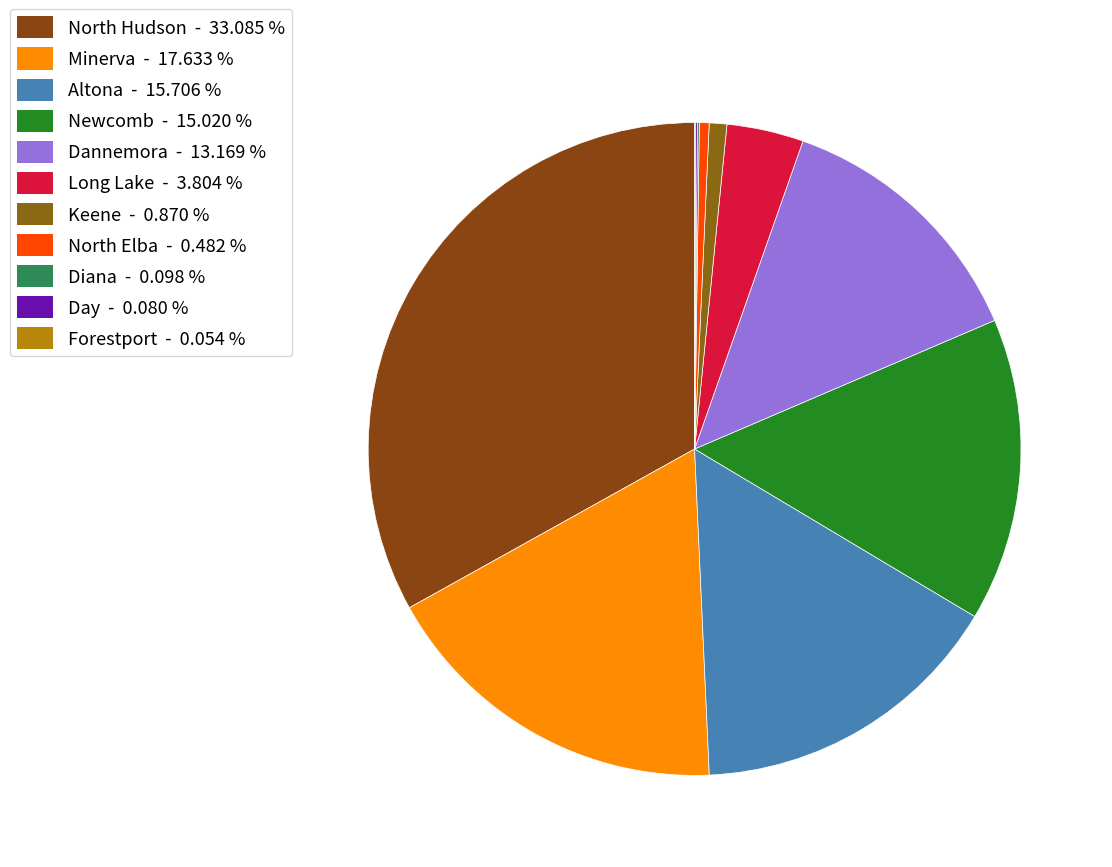

Rank the categories by value from lowest to highest.

Forestport, Day, Diana, North Elba, Keene, Long Lake, Dannemora, Newcomb, Altona, Minerva, North Hudson